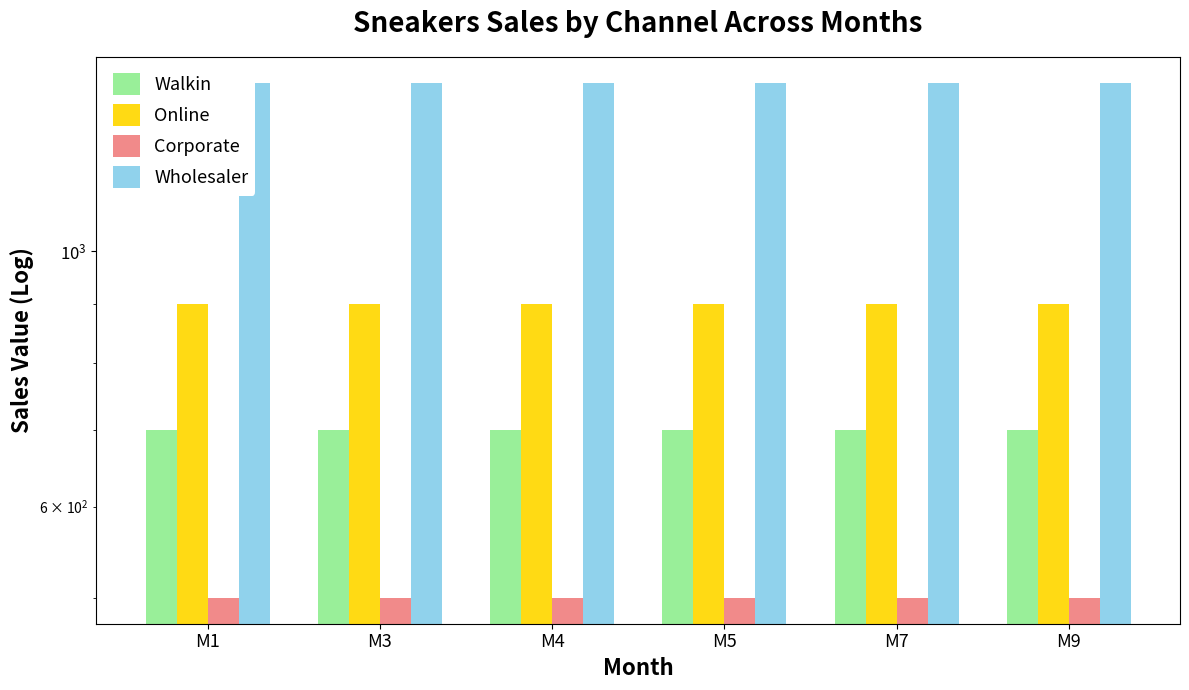

What is the total value across all series at M9?

3500